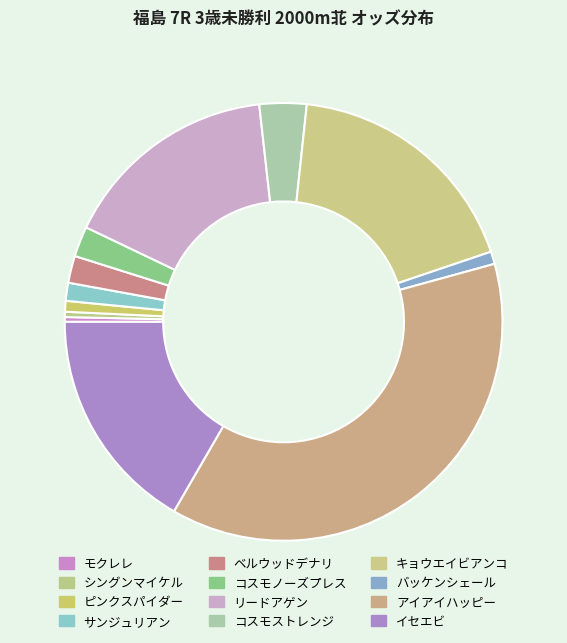

How many slices are in this pie chart?

12